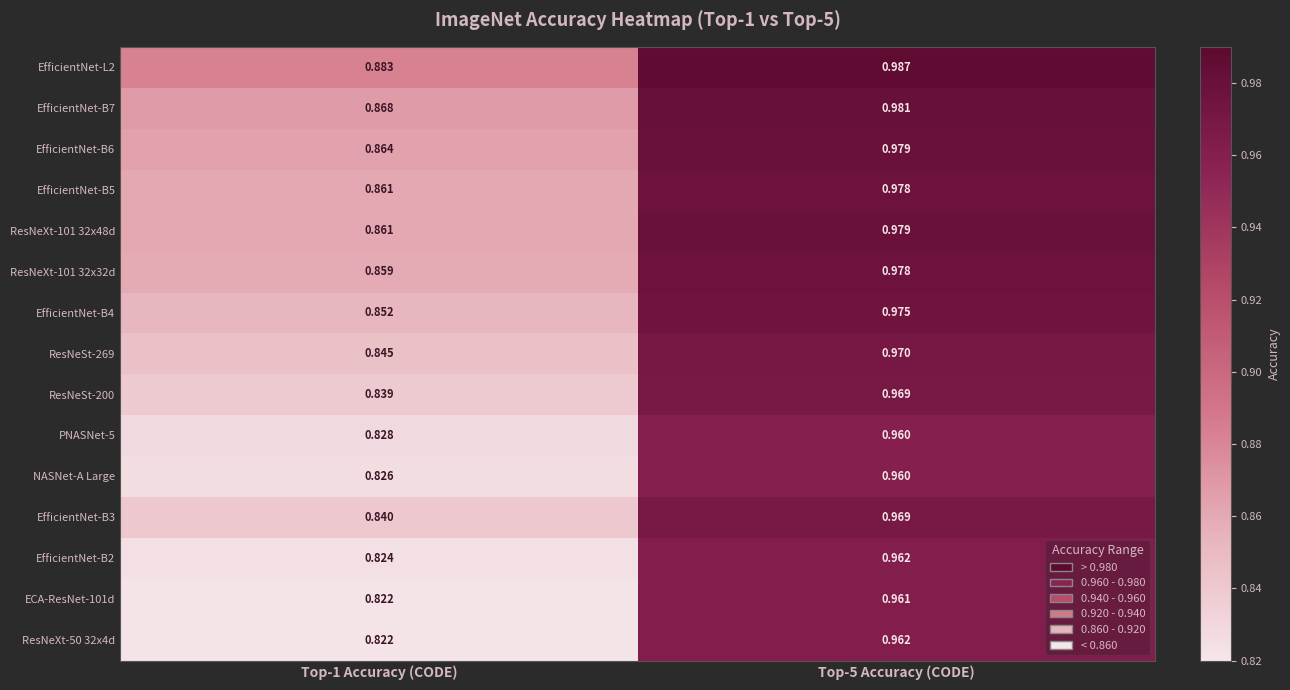

Which series has the largest total across all categories?

EfficientNet-L2